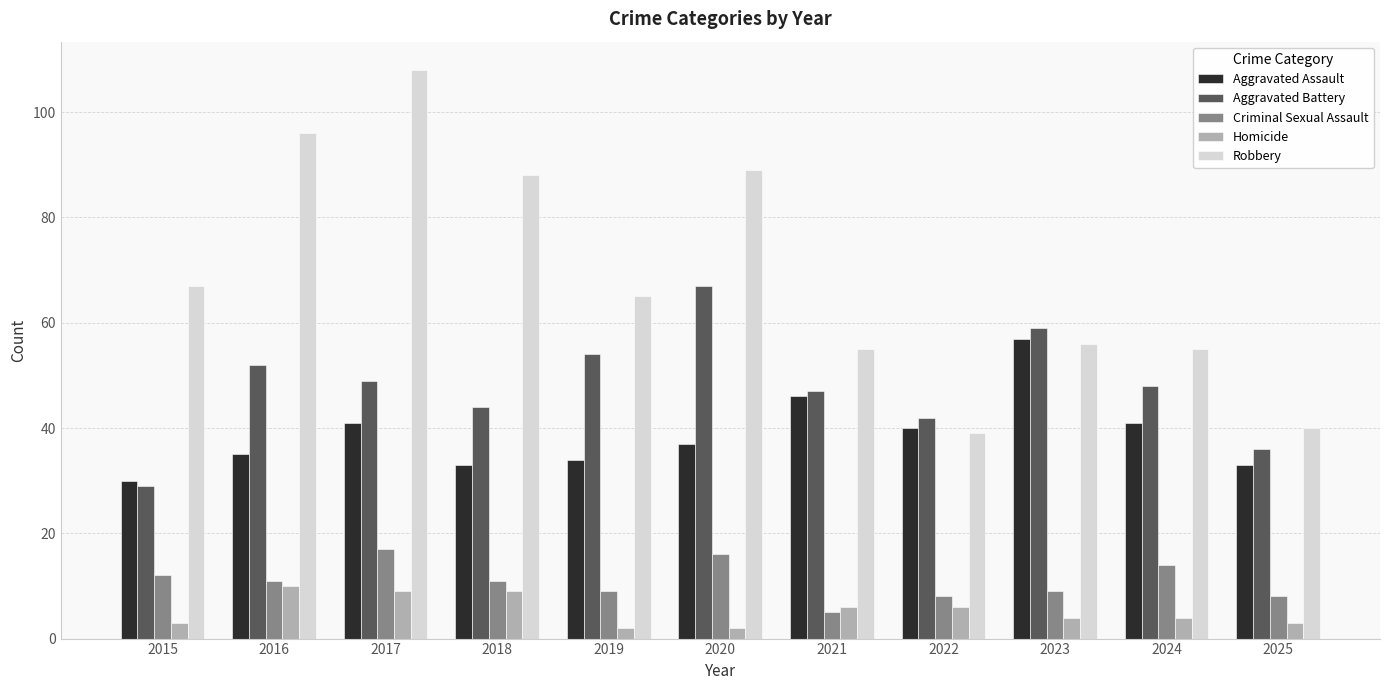

True or false: Criminal Sexual Assault has a value of 7 at 2020.

False